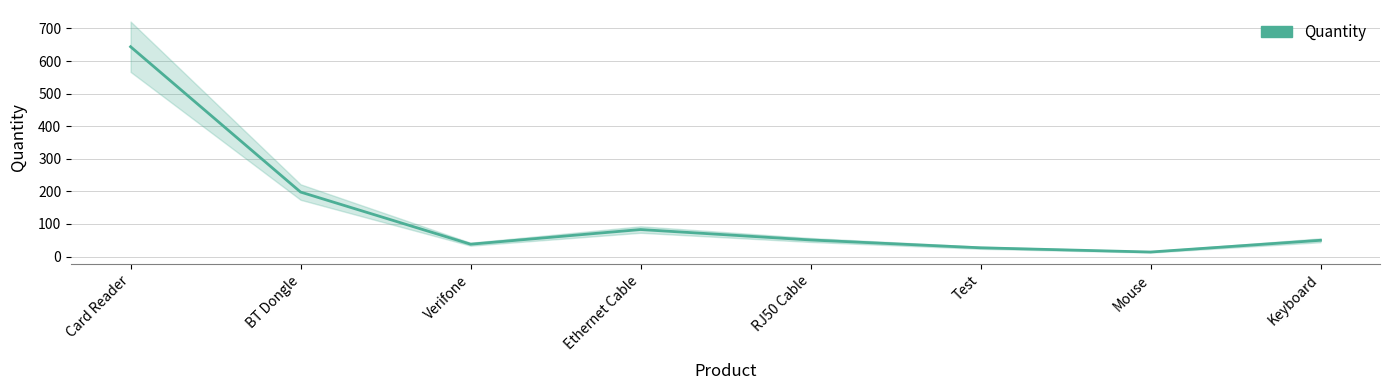

At which category does the chart reach its peak across all series?

Card Reader